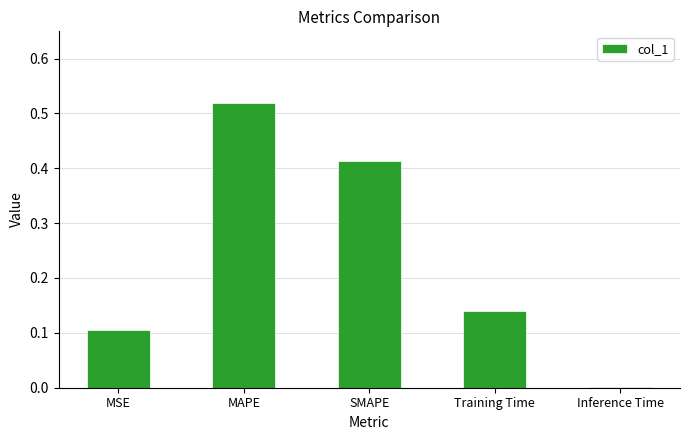

The chart shows a value of 0.0 at MSE. True or false?

False